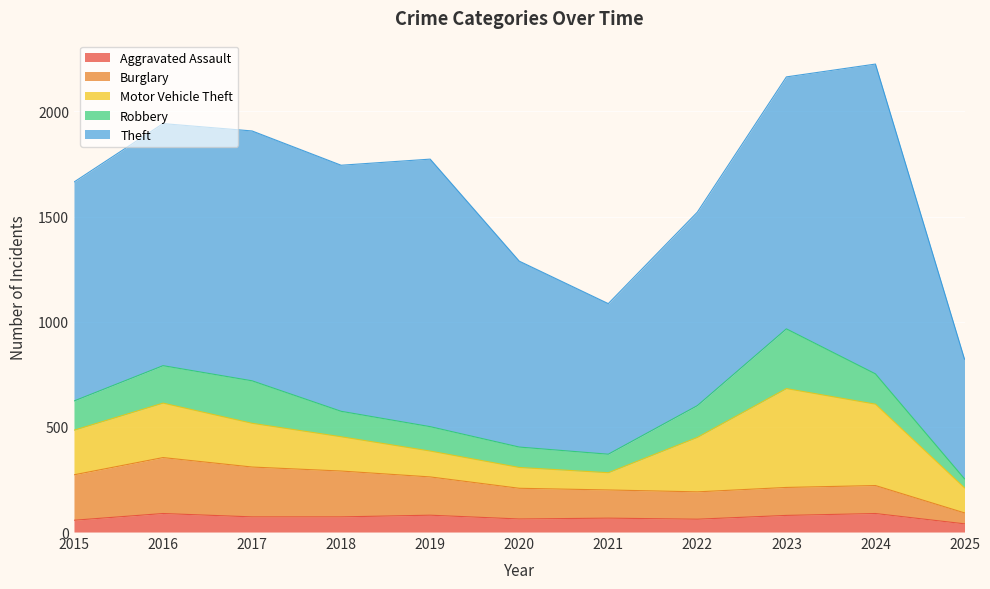

What is the value of the Robbery point at the 10th from the left?

144